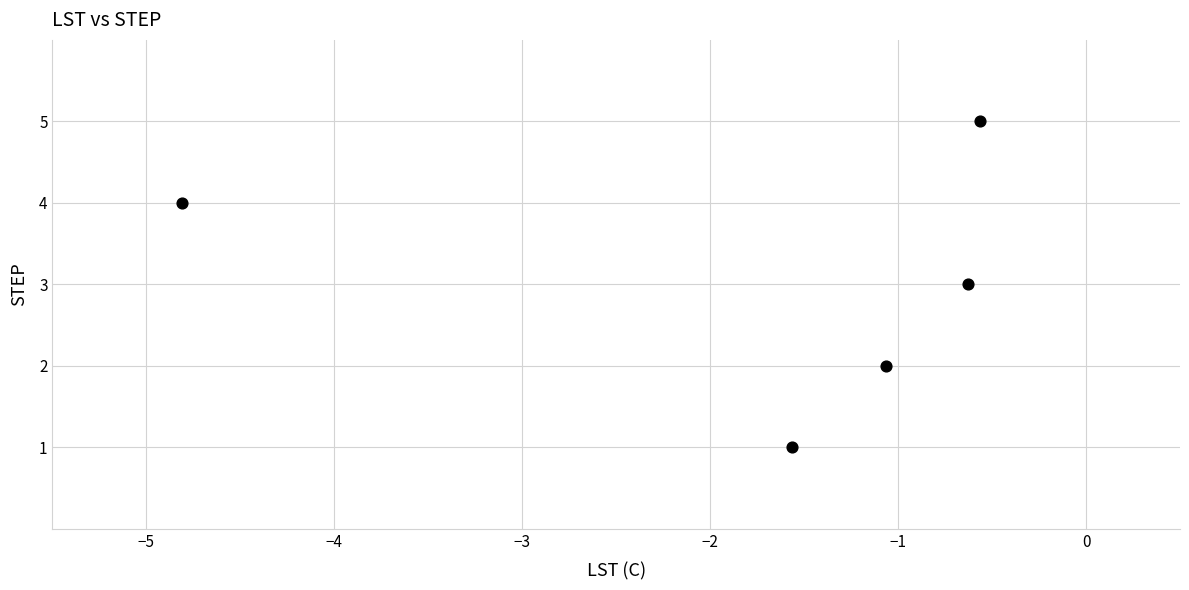

What is the range of Y values (max minus min)?

4